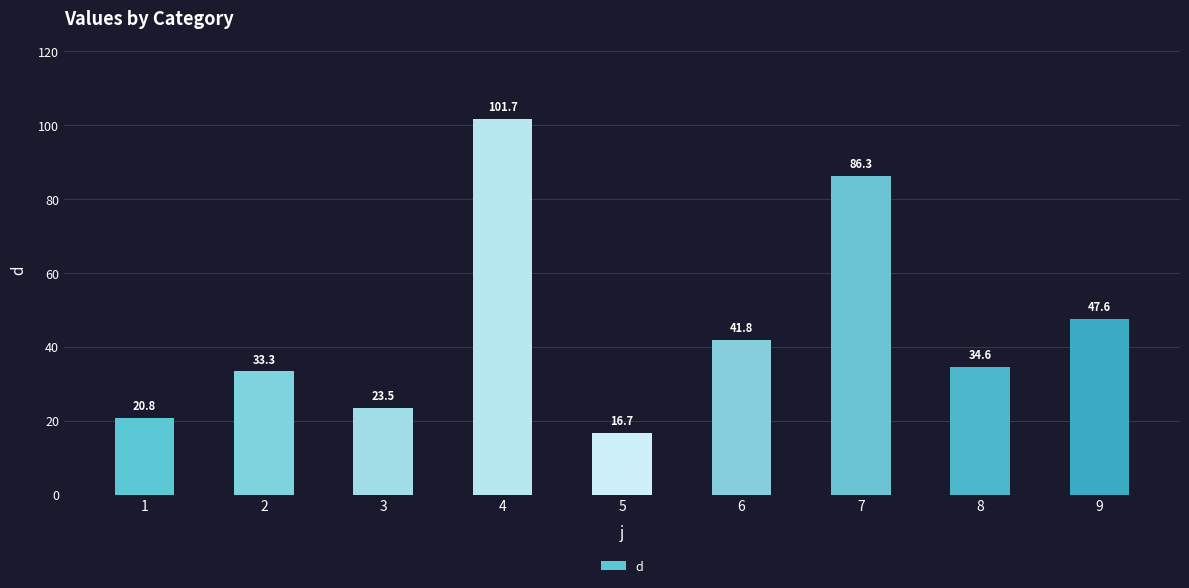

What is the sum of all values?

406.3